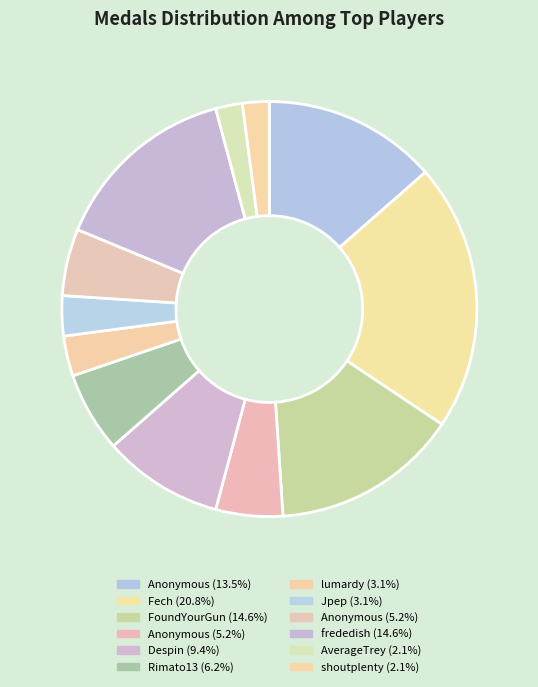

How many slices are in this pie chart?

12